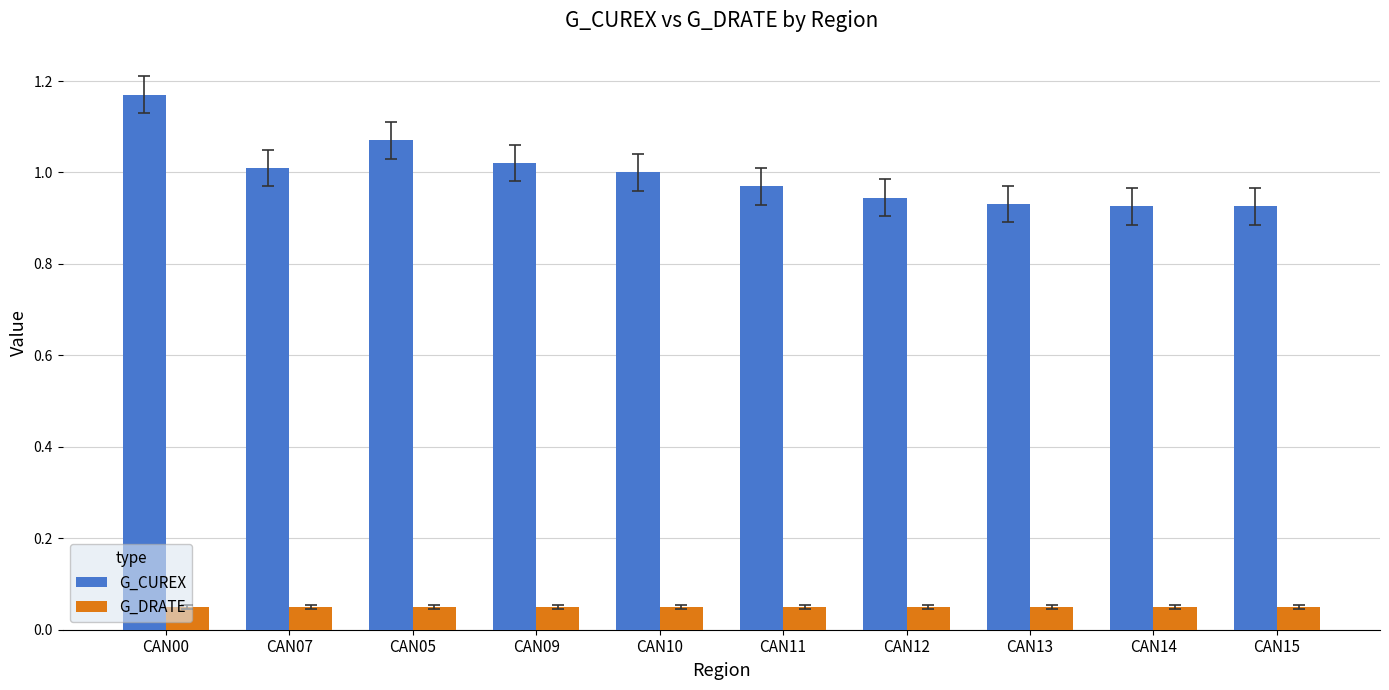

How many groups of bars are there?

10